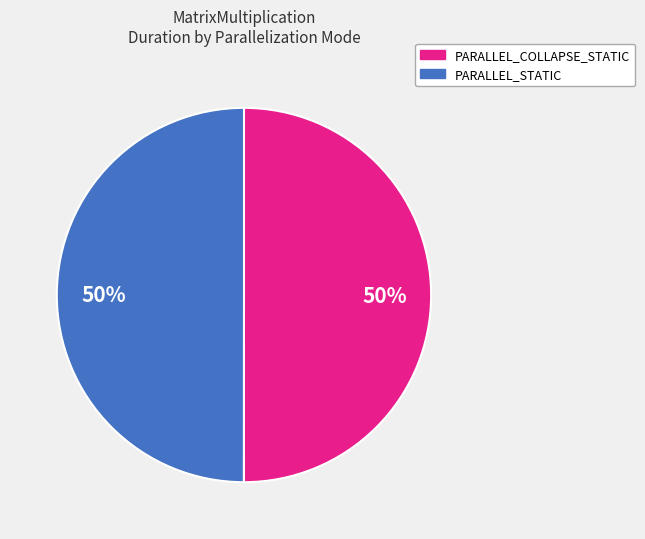

To the nearest percent, what is the average slice percentage?

50%